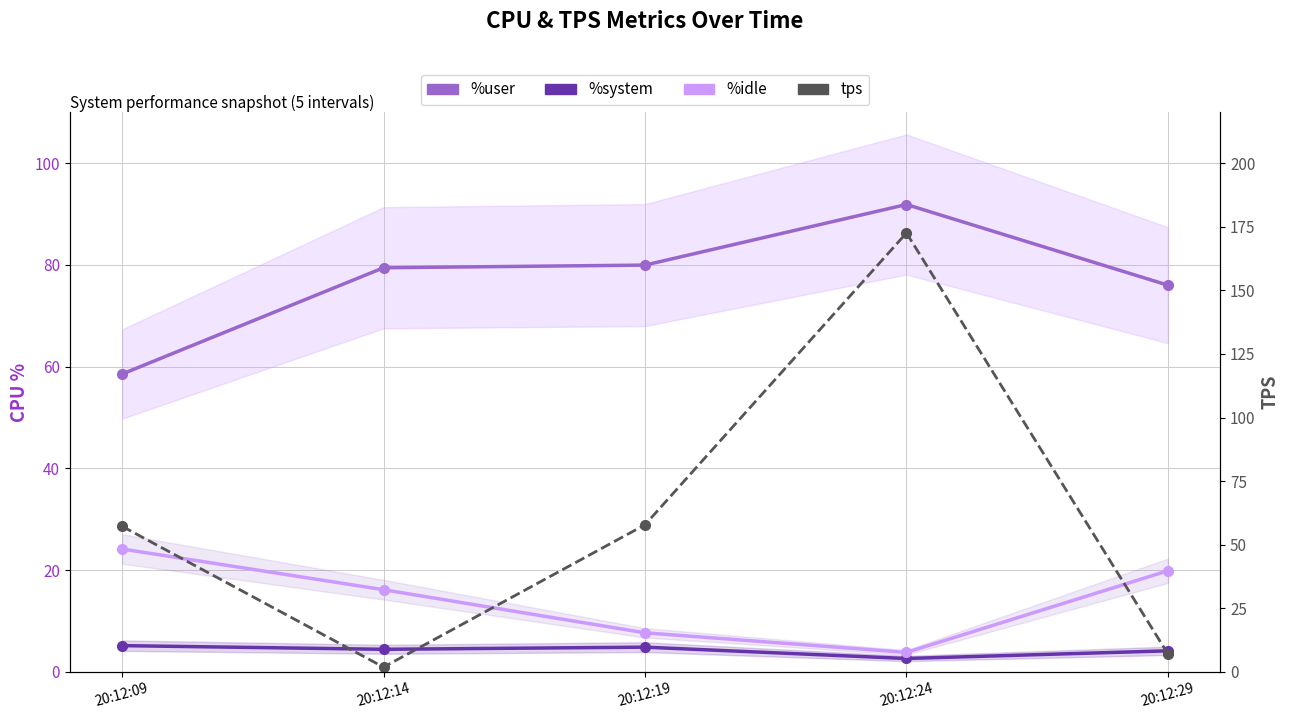

What is the spread (max minus min) of values at 20:12:19?

75.2